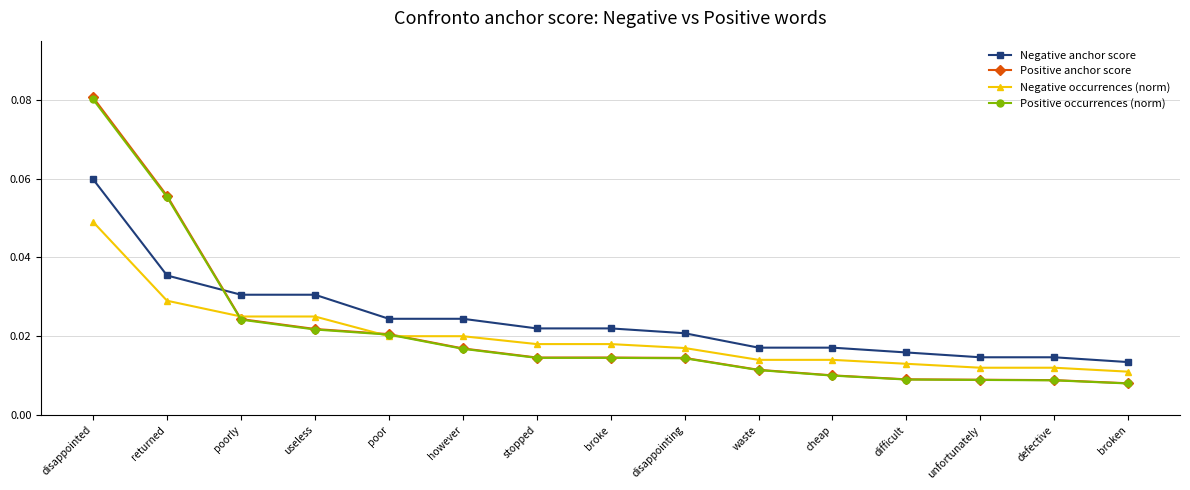

Which series has the widest spread of values?

Positive anchor score